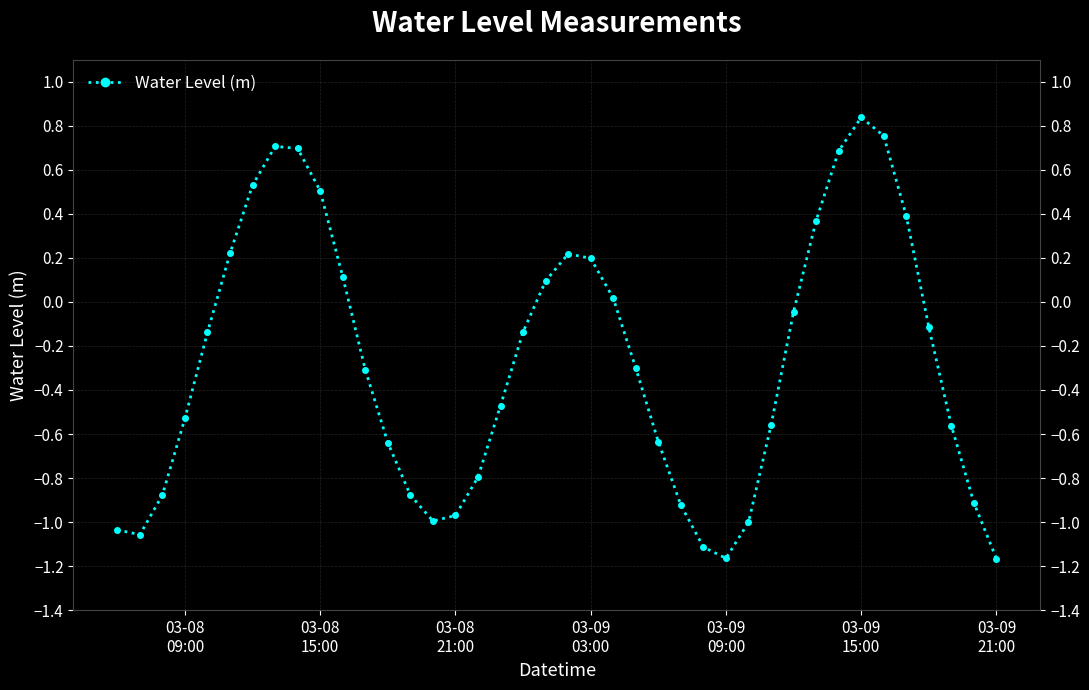

How many points are lower than both their immediate neighbors (excluding endpoints)?

3